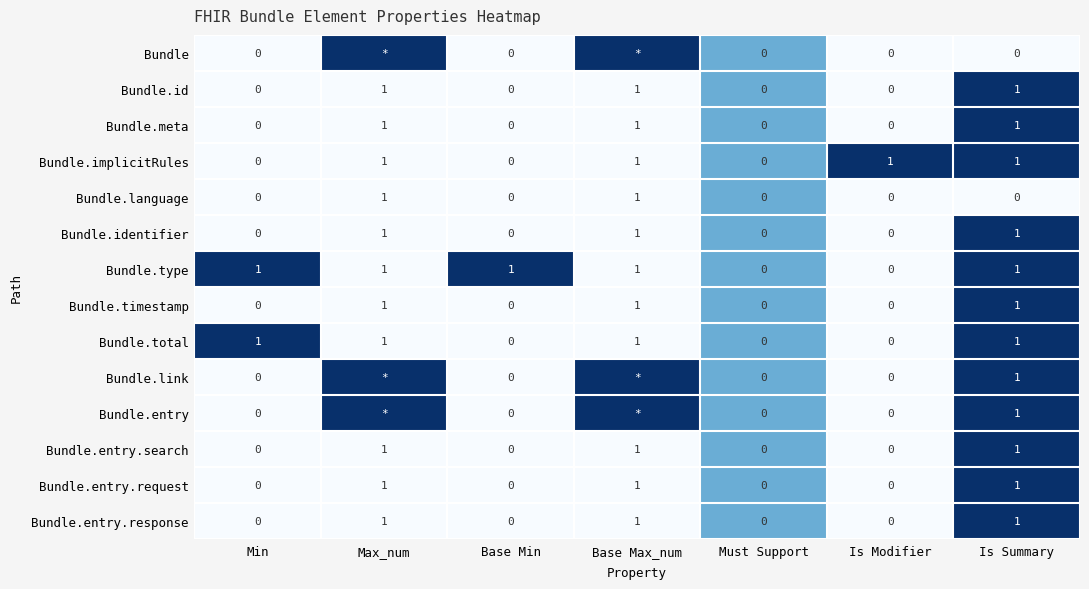

What is the sum of all Bundle.implicitRules values?

4